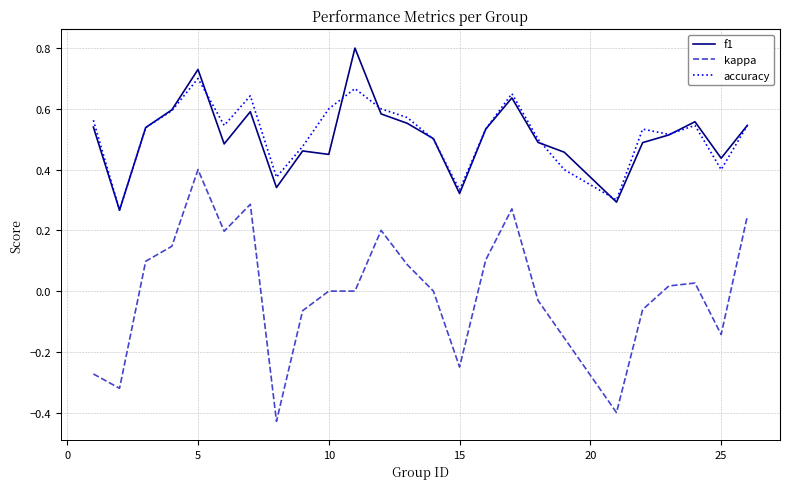

Which series has the widest spread of values?

kappa